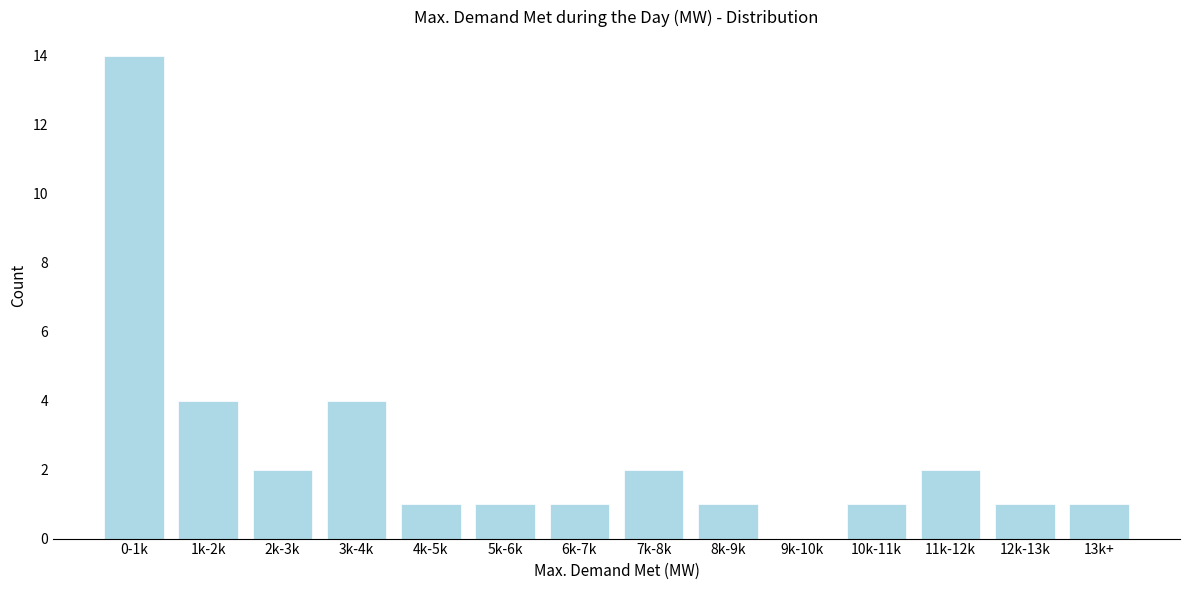

Reading left to right, transcribe all the data shown in this chart.

0-1k=14	1k-2k=4	2k-3k=2	3k-4k=4	4k-5k=1	5k-6k=1	6k-7k=1	7k-8k=2	8k-9k=1	9k-10k=0	10k-11k=1	11k-12k=2	12k-13k=1	13k+=1